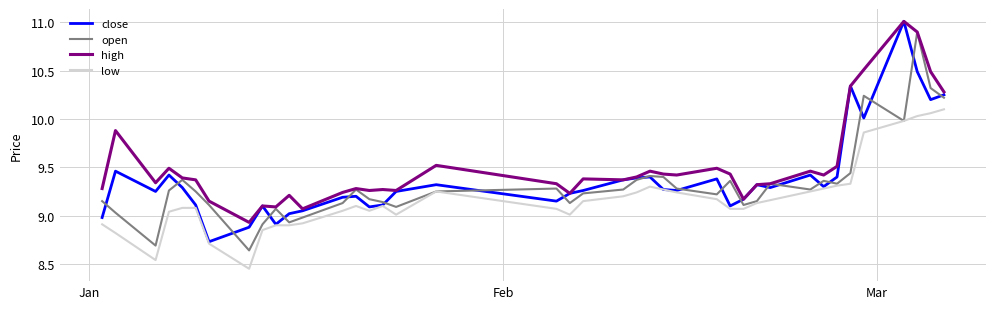

True or false: low and high cross at least once.

False